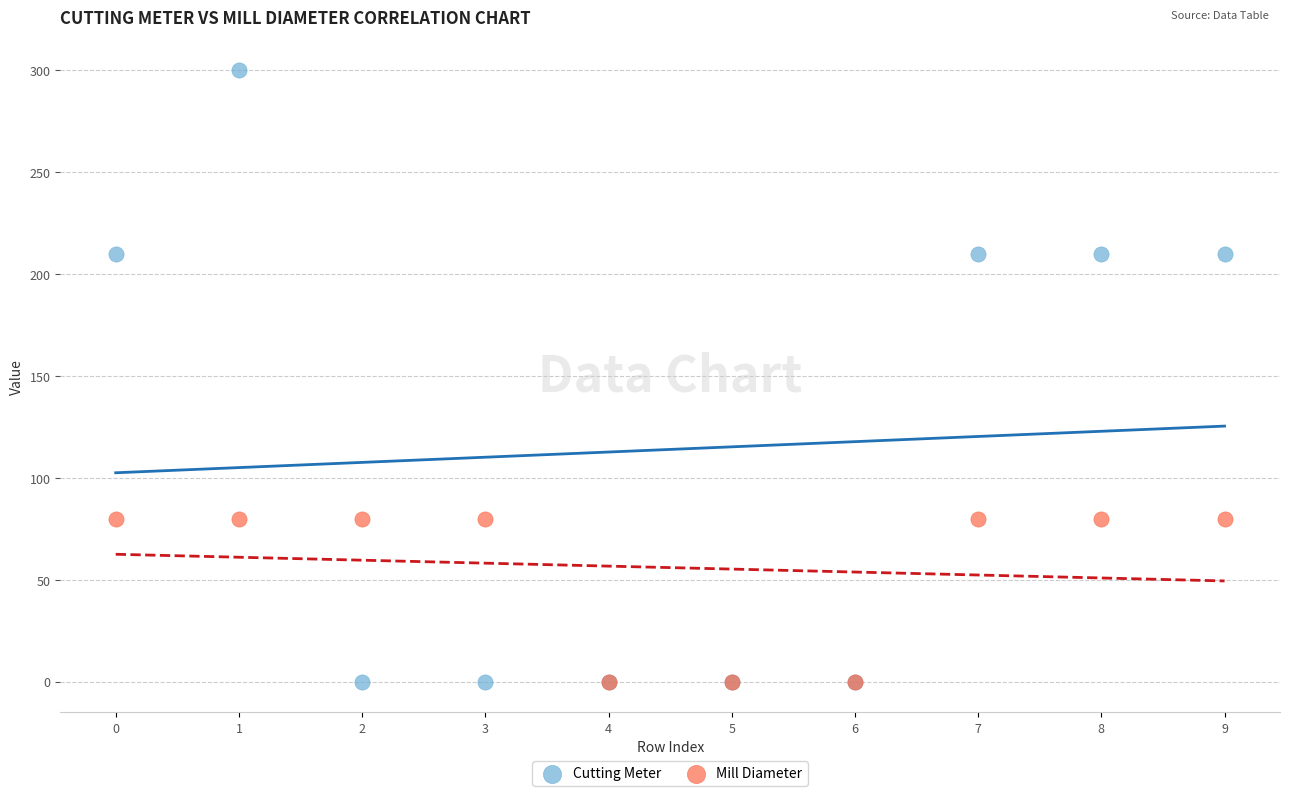

Which series has the widest spread of Y values?

Cutting Meter